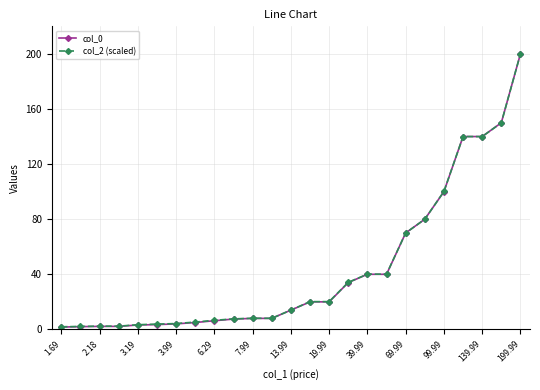

What is the value of the col_2 (scaled) point at the 12th from the left?

8.1